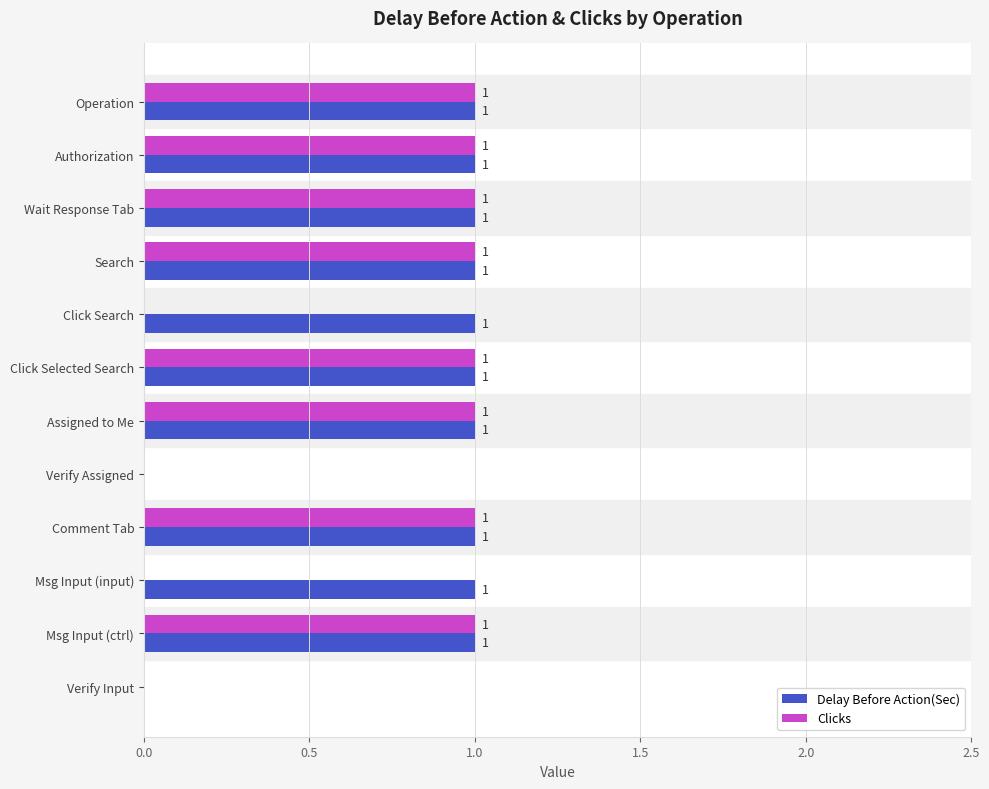

Is the value of Clicks at Operation greater than the value of Delay Before Action(Sec) at Verify Input?

Yes